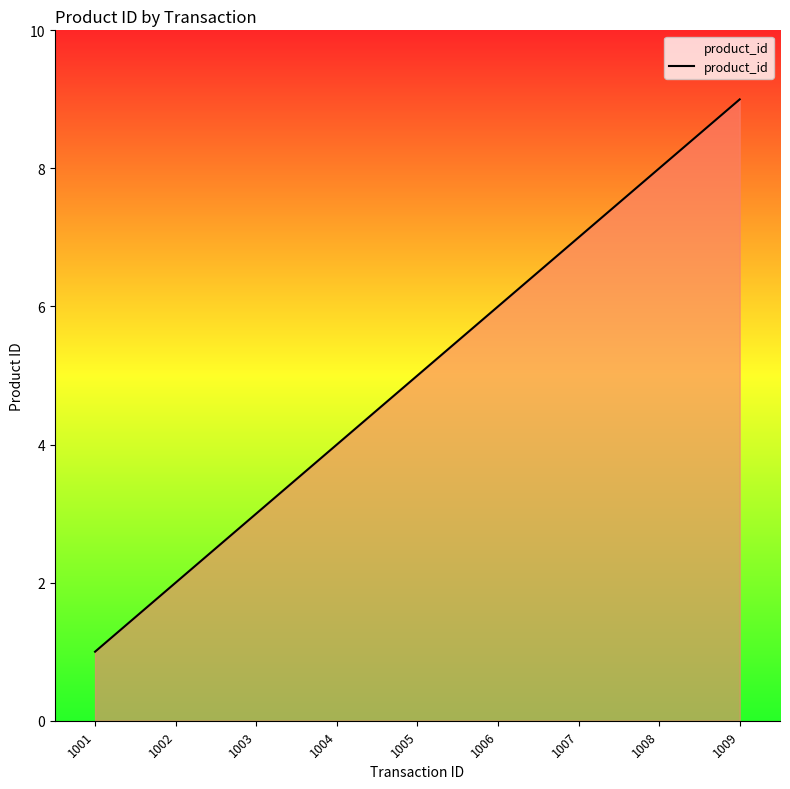

Which has a higher value, 1008 or 1003?

1008